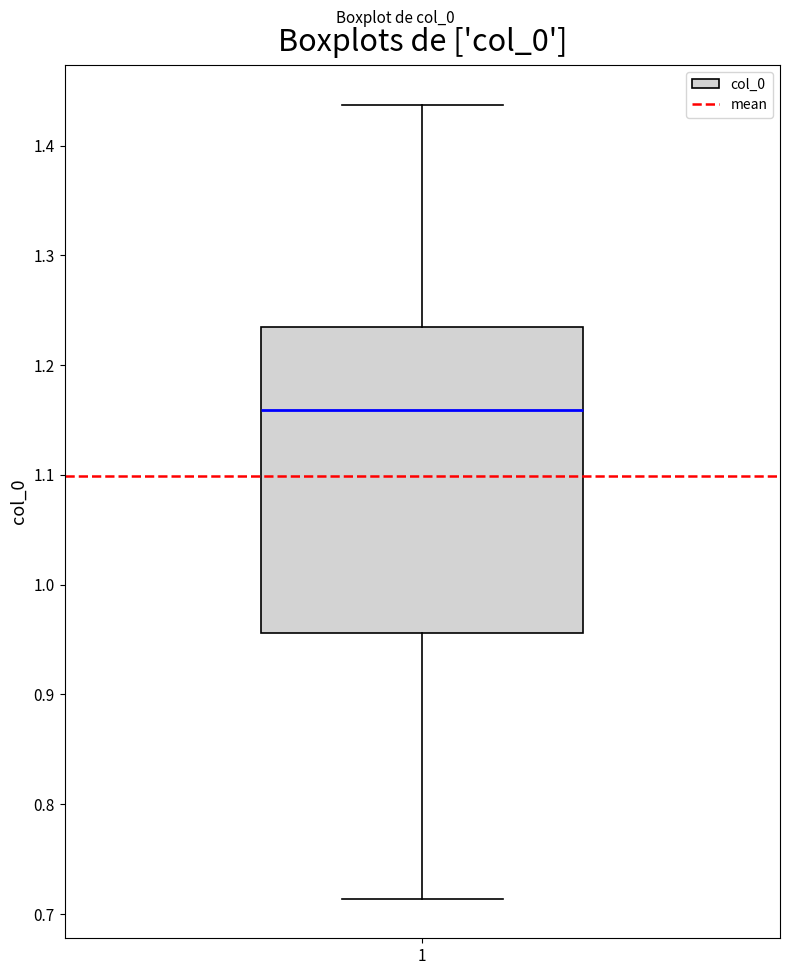

Transcribe this box plot: give where the median line is, the range the box spans, and where the two whiskers end, as read against the y-axis. The values are not printed on the chart, so give them approximately, as read against the axis.

median 1.16, box 0.96 to 1.23, whiskers 0.71 to 1.44